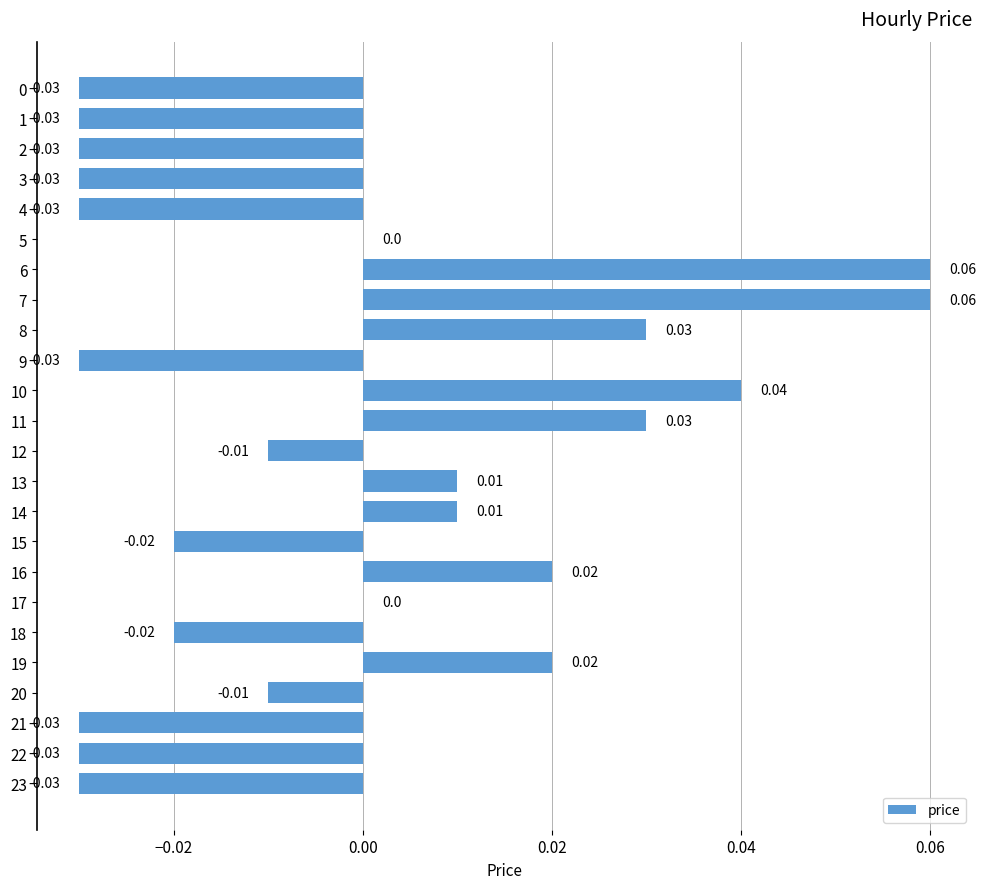

True or false: the data shows 0.0 at 18.

False